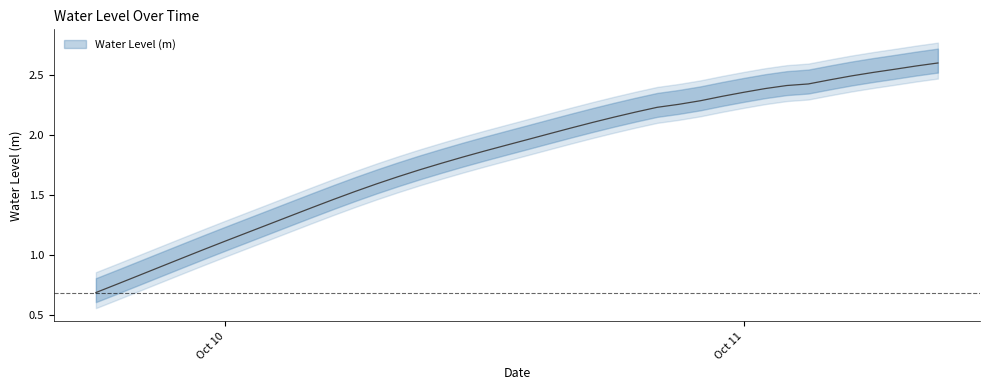

Rank the categories by value from highest to lowest.

2023-10-11 09:00:00, 2023-10-11 08:00:00, 2023-10-11 07:00:00, 2023-10-11 06:00:00, 2023-10-11 05:00:00, 2023-10-11 04:00:00, 2023-10-11 03:00:00, 2023-10-11 02:00:00, 2023-10-11 01:00:00, 2023-10-11 00:00:00, 2023-10-10 23:00:00, 2023-10-10 22:00:00, 2023-10-10 21:00:00, 2023-10-10 20:00:00, 2023-10-10 19:00:00, 2023-10-10 18:00:00, 2023-10-10 17:00:00, 2023-10-10 16:00:00, 2023-10-10 15:00:00, 2023-10-10 14:00:00, 2023-10-10 13:00:00, 2023-10-10 12:00:00, 2023-10-10 11:00:00, 2023-10-10 10:00:00, 2023-10-10 09:00:00, 2023-10-10 08:00:00, 2023-10-10 07:00:00, 2023-10-10 06:00:00, 2023-10-10 05:00:00, 2023-10-10 04:00:00, 2023-10-10 03:00:00, 2023-10-10 02:00:00, 2023-10-10 01:00:00, 2023-10-10 00:00:00, 2023-10-09 23:00:00, 2023-10-09 22:00:00, 2023-10-09 21:00:00, 2023-10-09 20:00:00, 2023-10-09 19:00:00, 2023-10-09 18:00:00